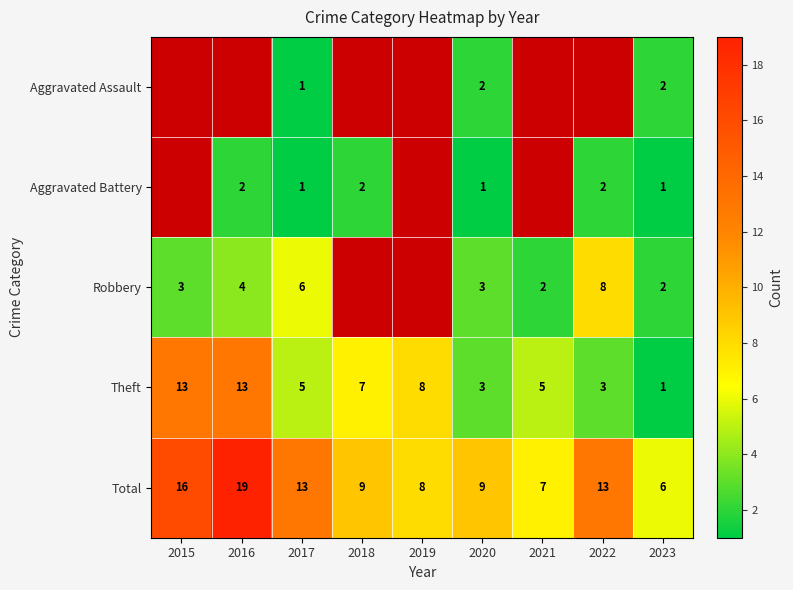

The value of Total at 2020 is 16. True or false?

False